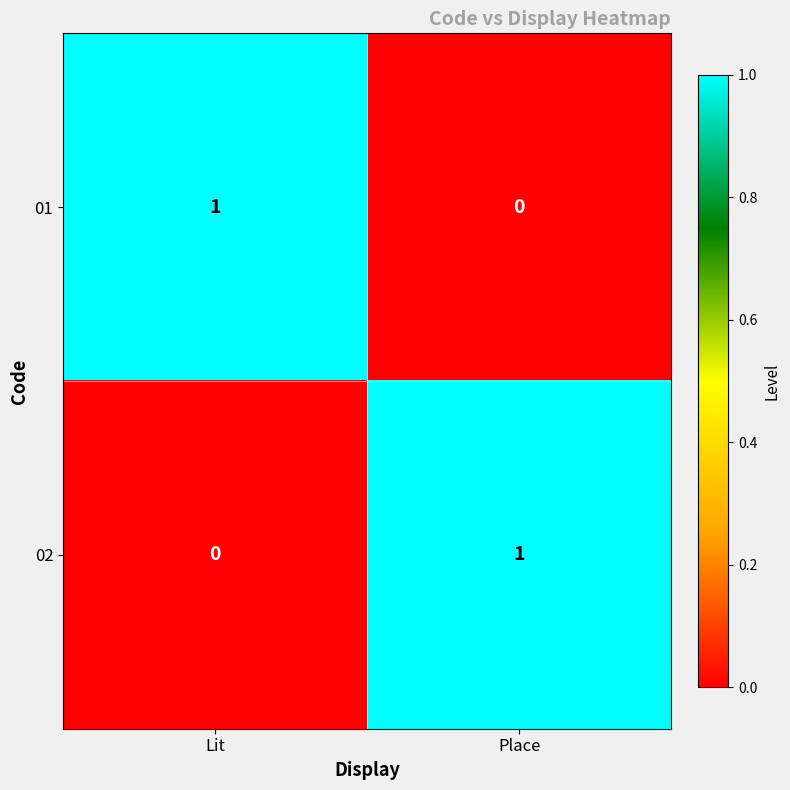

Which category has the highest value in the 02 series?

Place